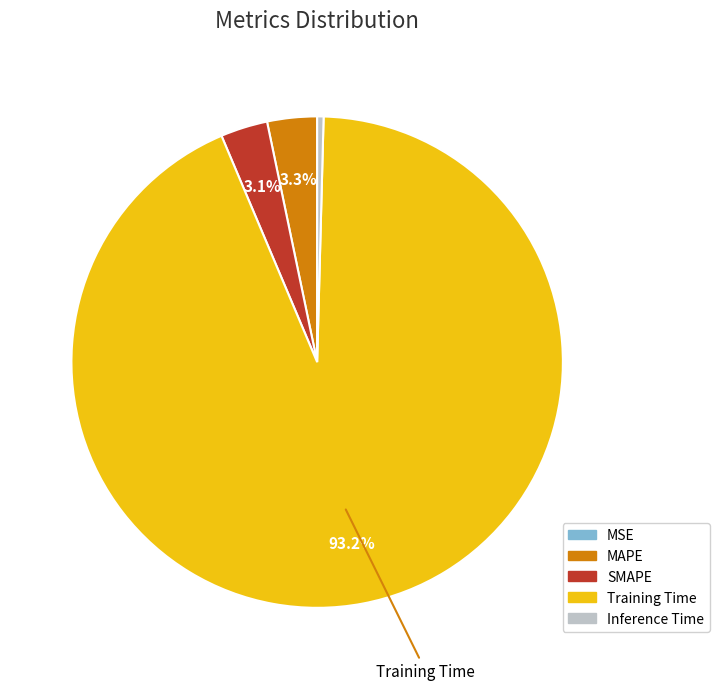

What is the largest slice in the pie chart?

Training Time